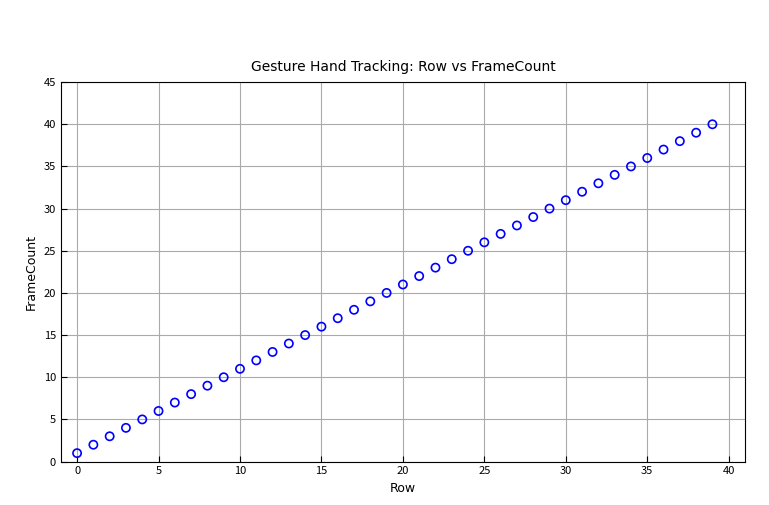

What is the range of Y values (max minus min)?

39